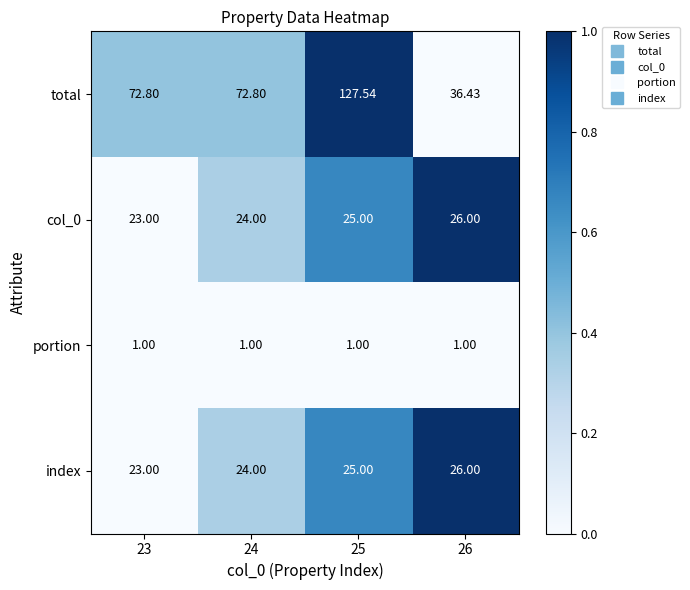

Which series has the largest range (max minus min)?

total